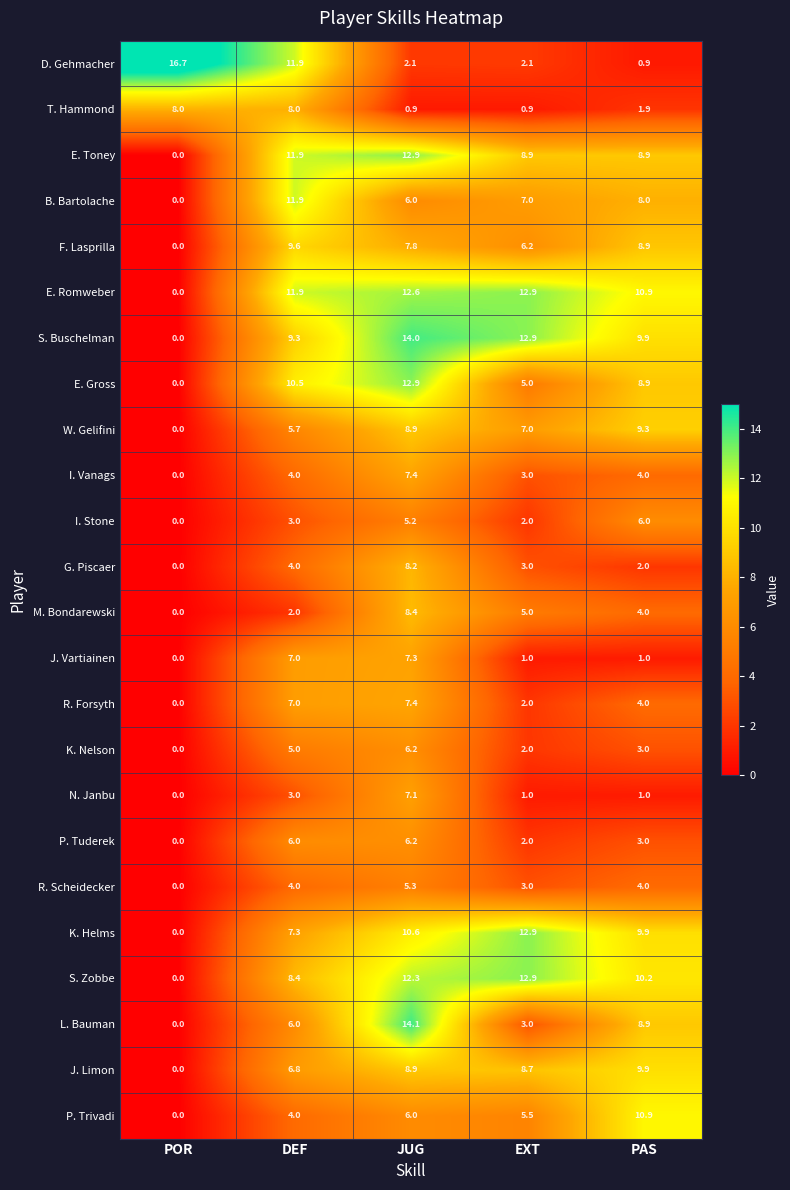

What is the difference between the highest and lowest values at PAS?

10.0